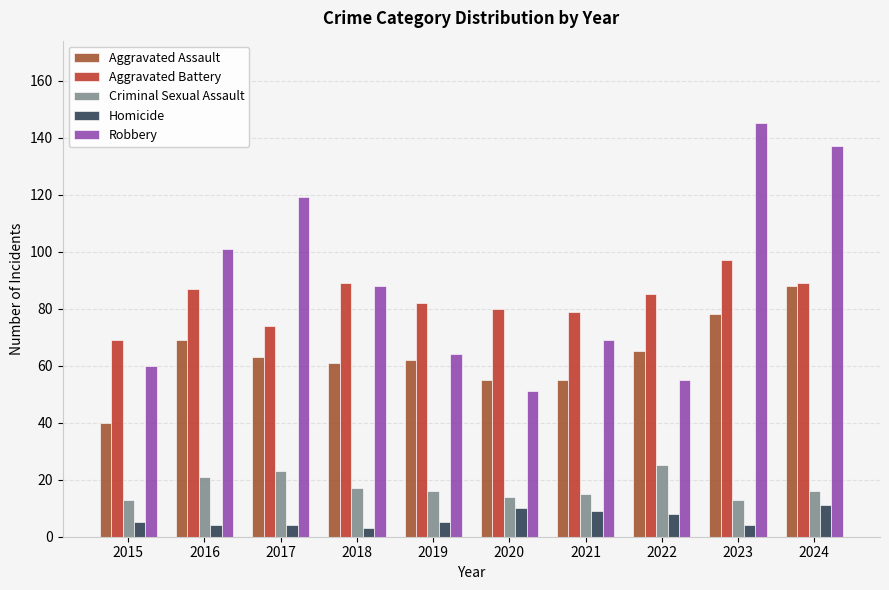

True or false: Homicide has a value of 5 at 2015.

True